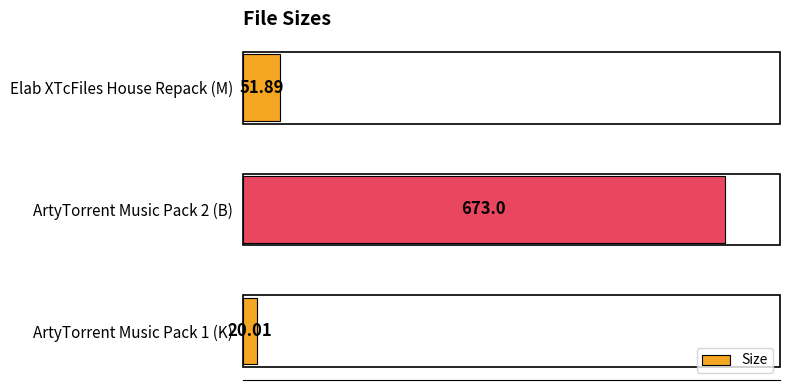

What is the difference between the maximum and minimum values?

653.0